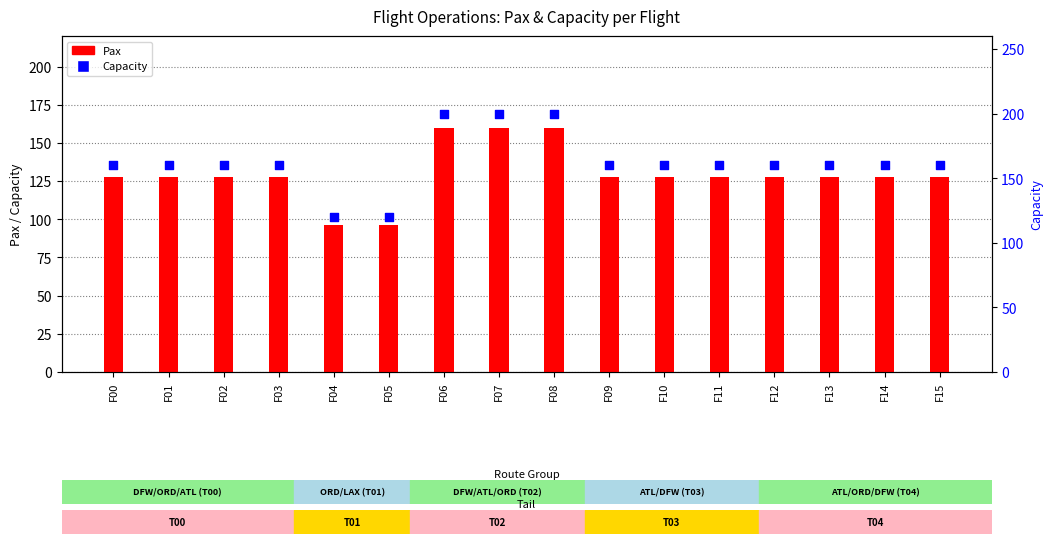

What is the total value across all series at F10?

288